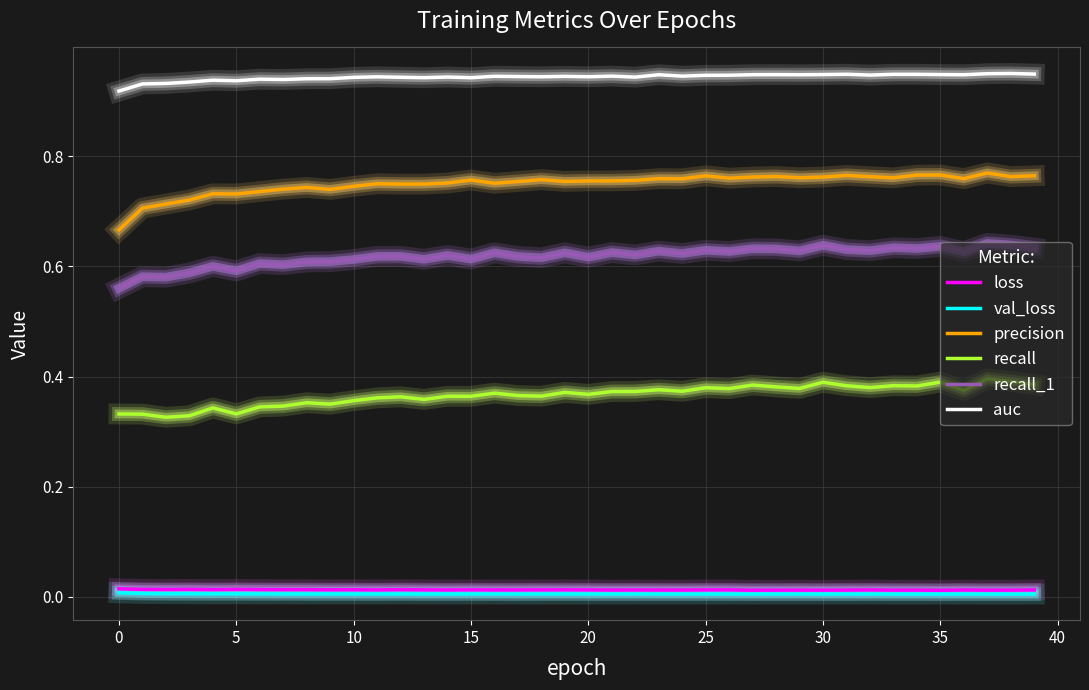

What are all the series names shown in the legend?

loss, val_loss, precision, recall, recall_1, auc